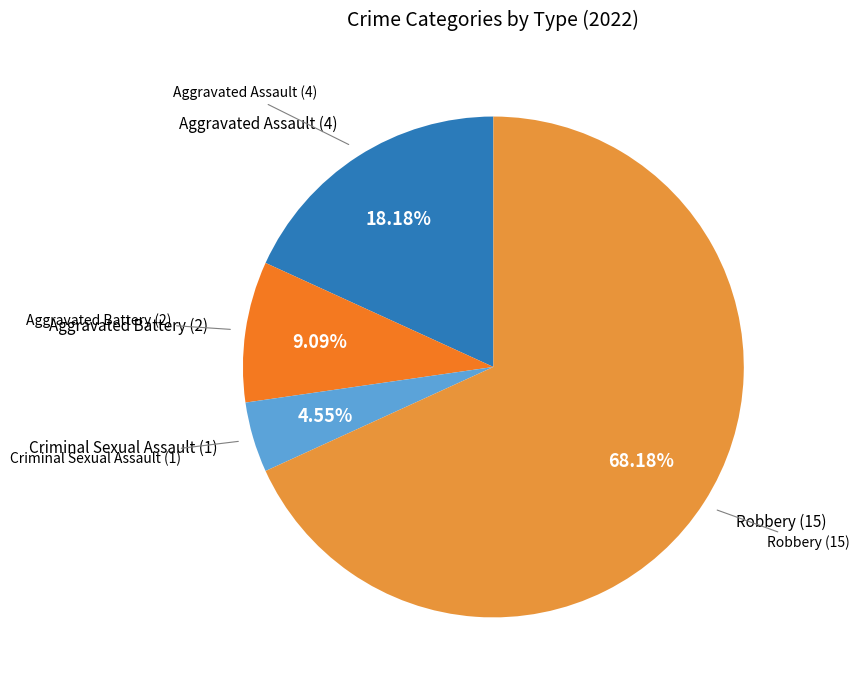

Which slice is the largest?

Robbery